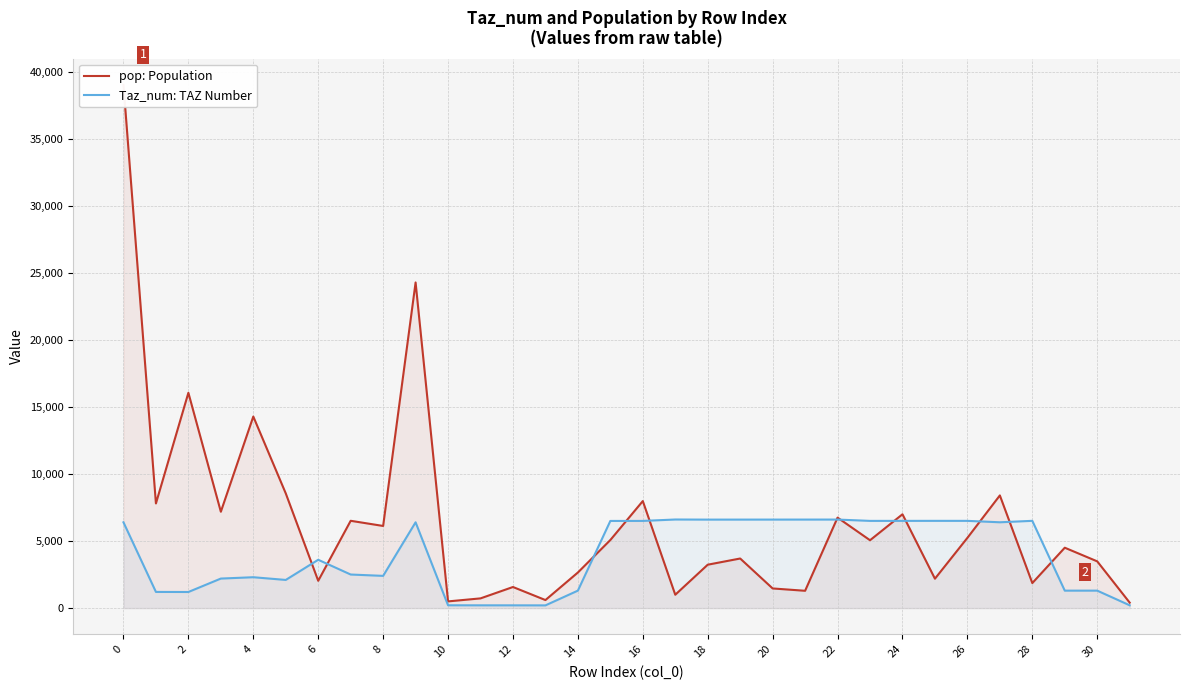

What is the sum of all pop: Population values?

206670.1